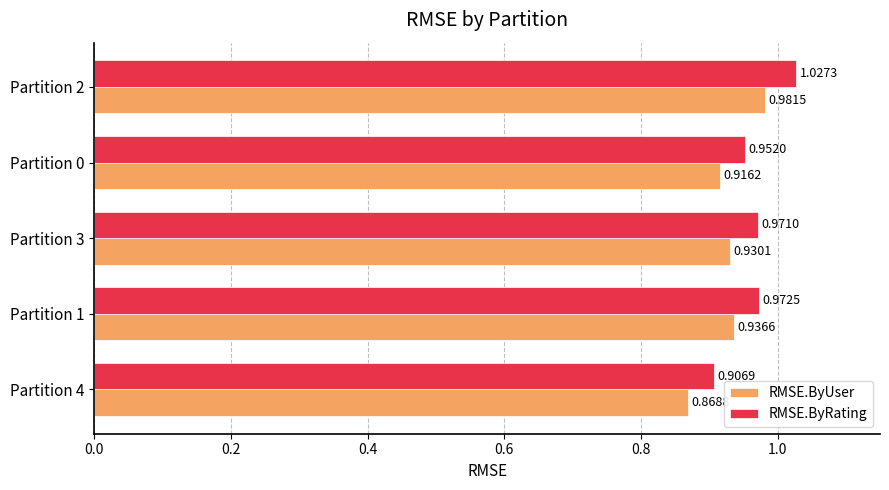

What are all the series names shown in the legend?

RMSE.ByUser, RMSE.ByRating